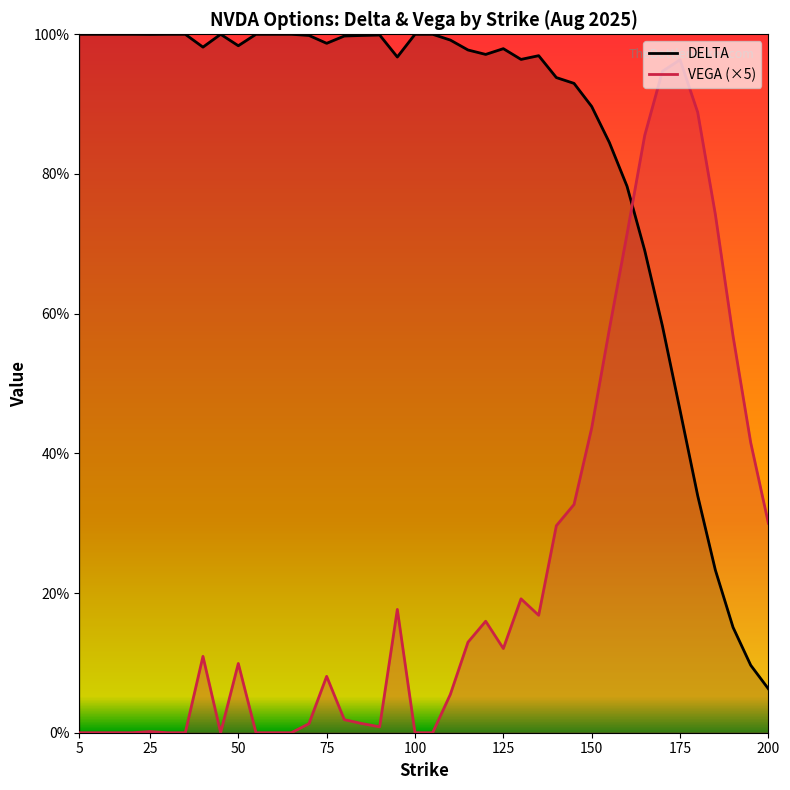

How many values in the VEGA (×5) line series exceed 0?

28